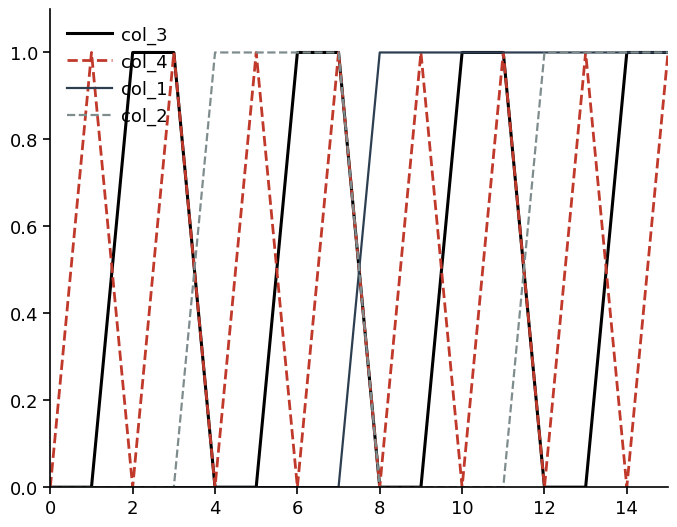

What is the difference between the maximum and minimum values in the col_3 series?

1